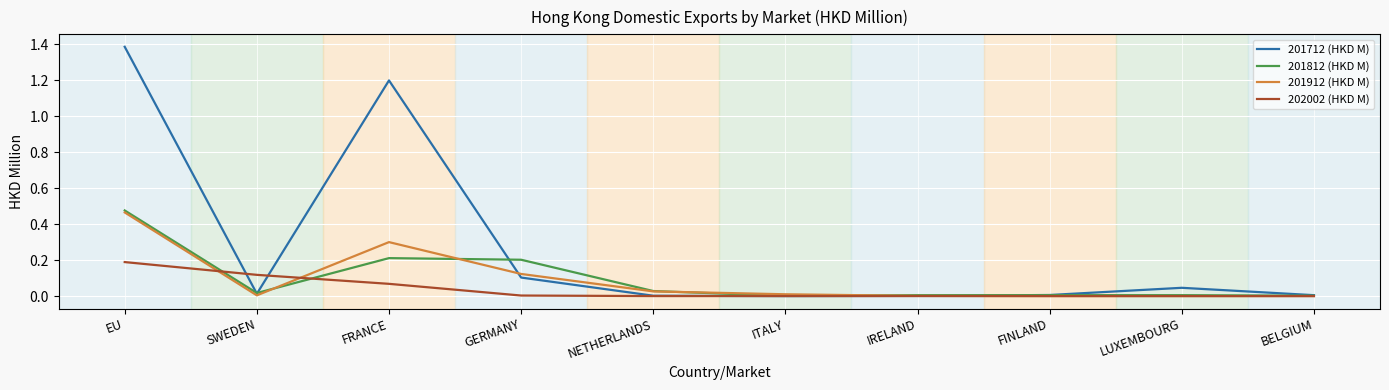

The value of 201712 (HKD M) at EU is 1.4. True or false?

True